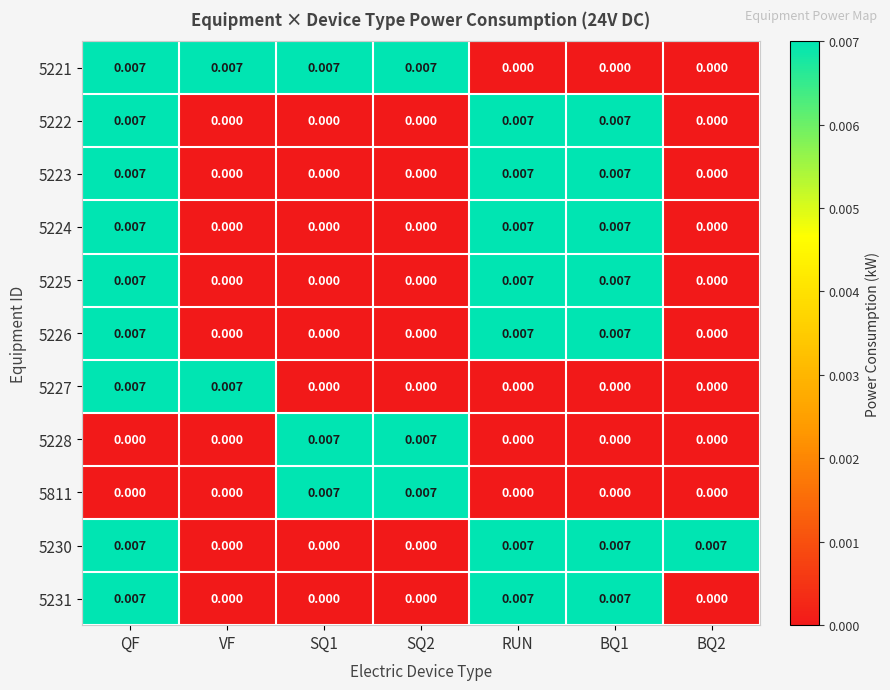

How many data points does each series have?

7